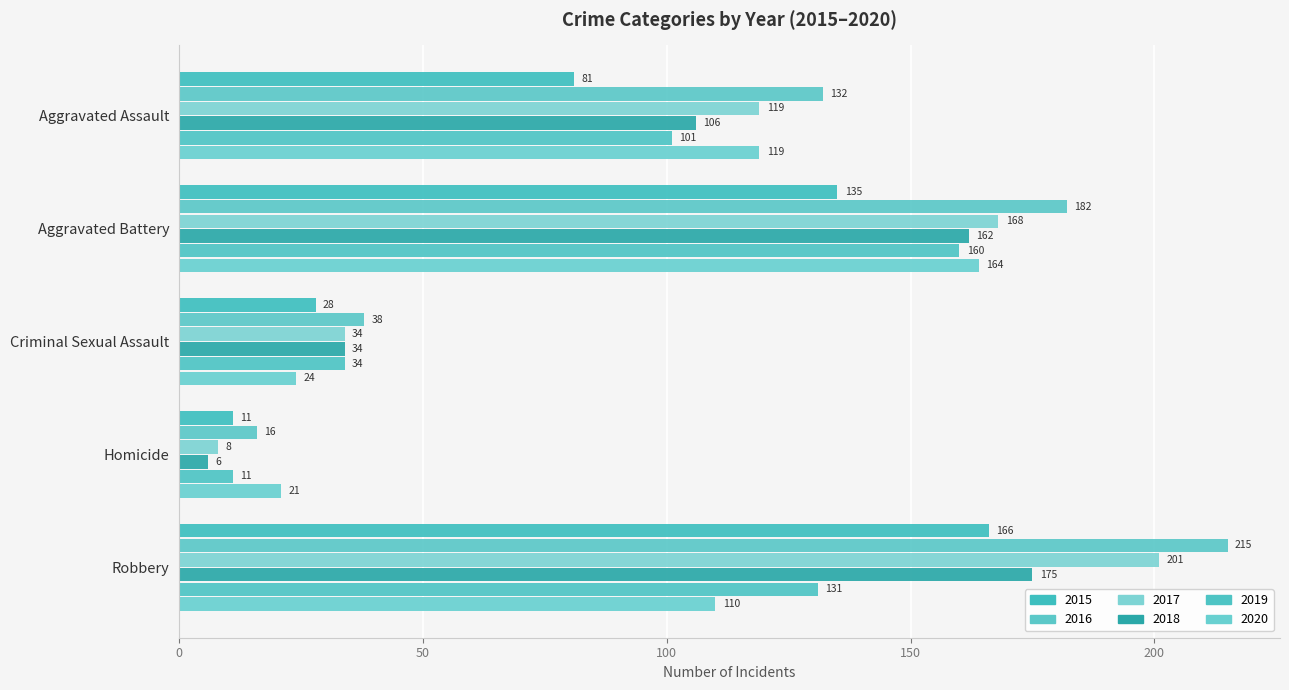

How many values in the 2017 series are below 119?

2